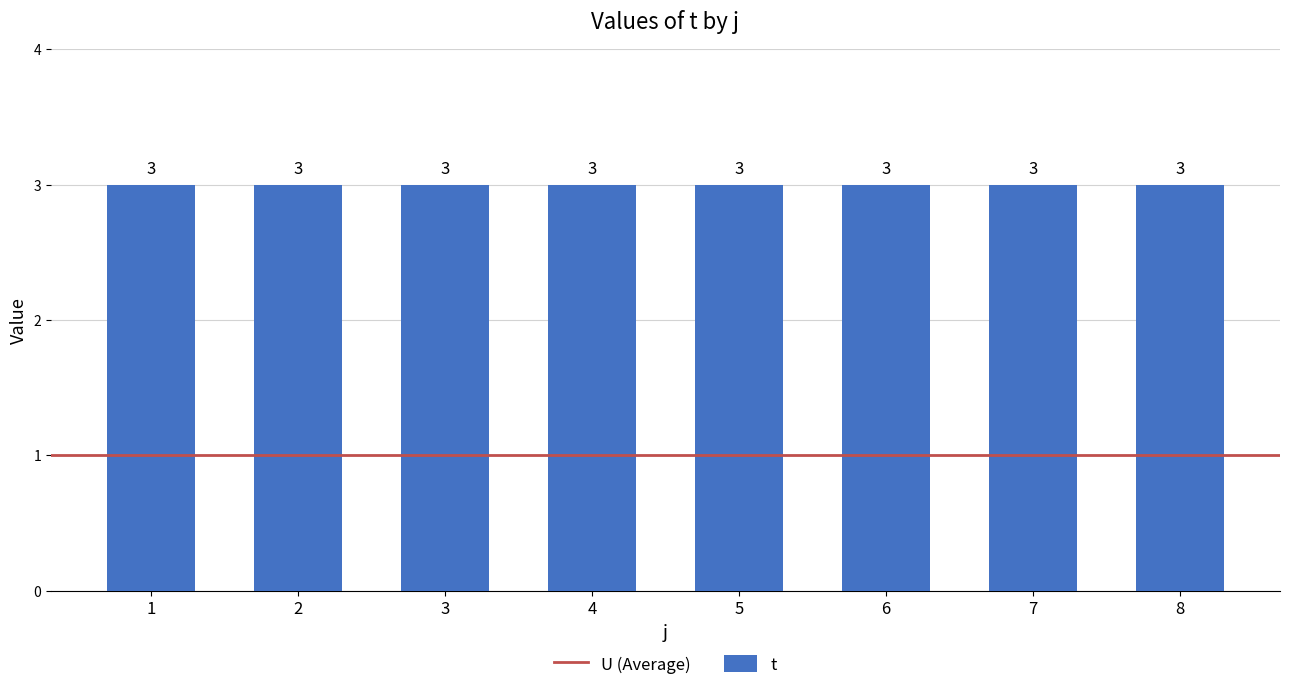

Reading left to right, transcribe all the data shown in this chart.

t: 1=3	2=3	3=3	4=3	5=3	6=3	7=3	8=3
U: 1=1	2=1	3=1	4=1	5=1	6=1	7=1	8=1